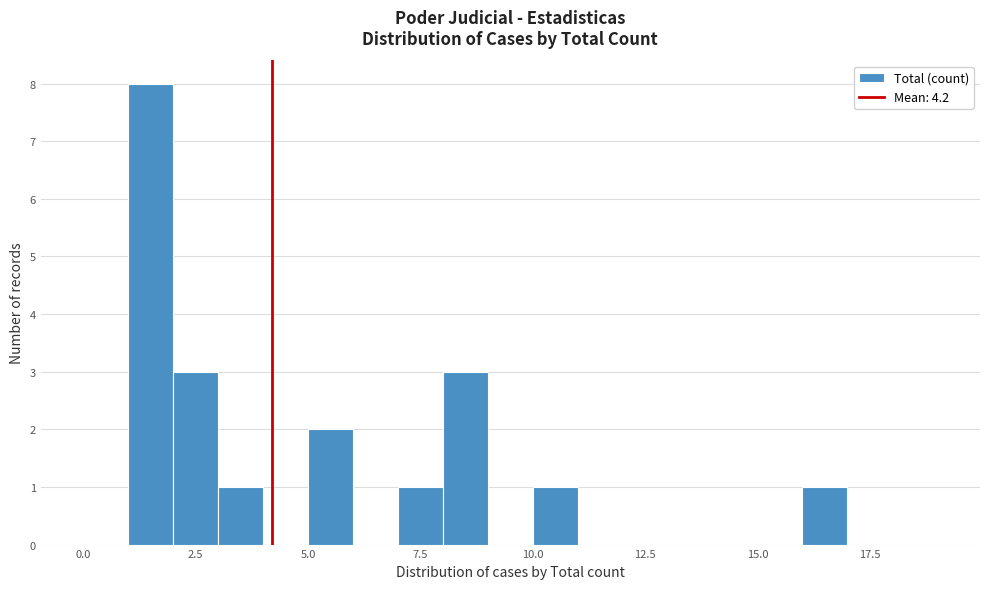

Around what value on the x-axis is the tallest bar? Give the approximate position of its centre, as read against the axis.

1.5